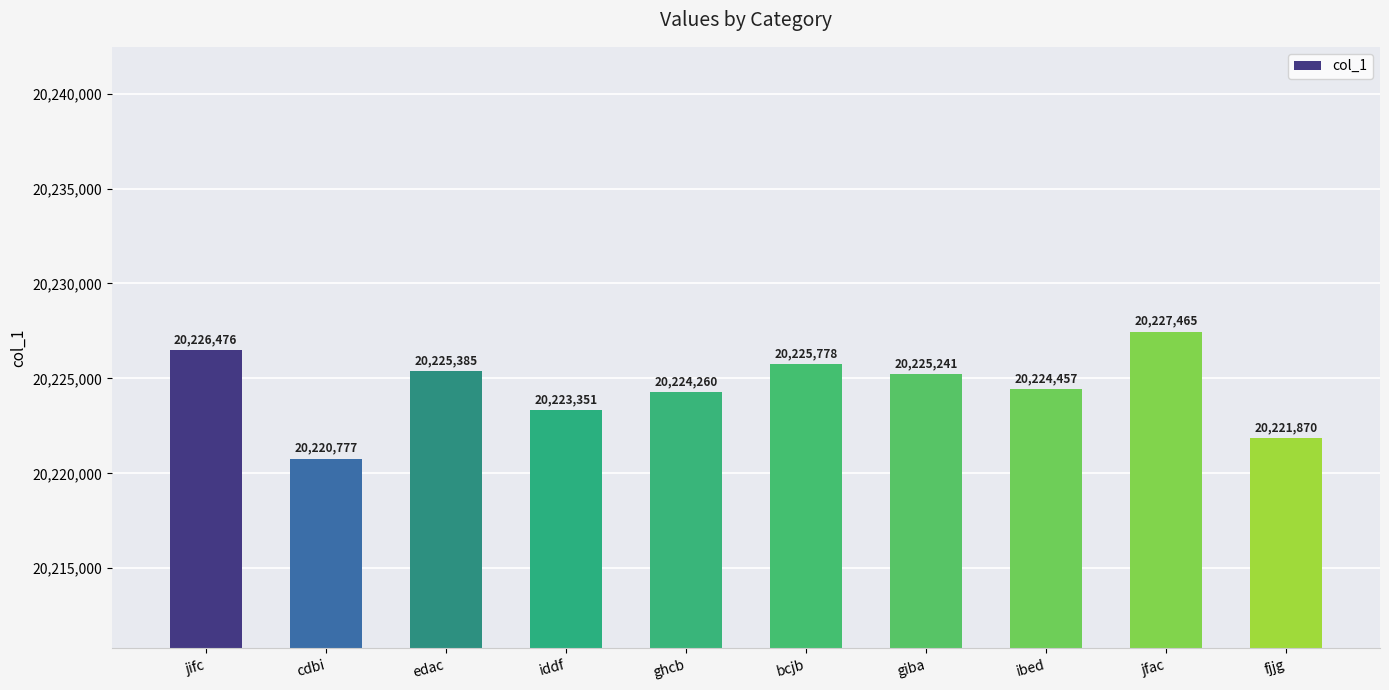

What is the change in value from jifc to bcjb?

-698